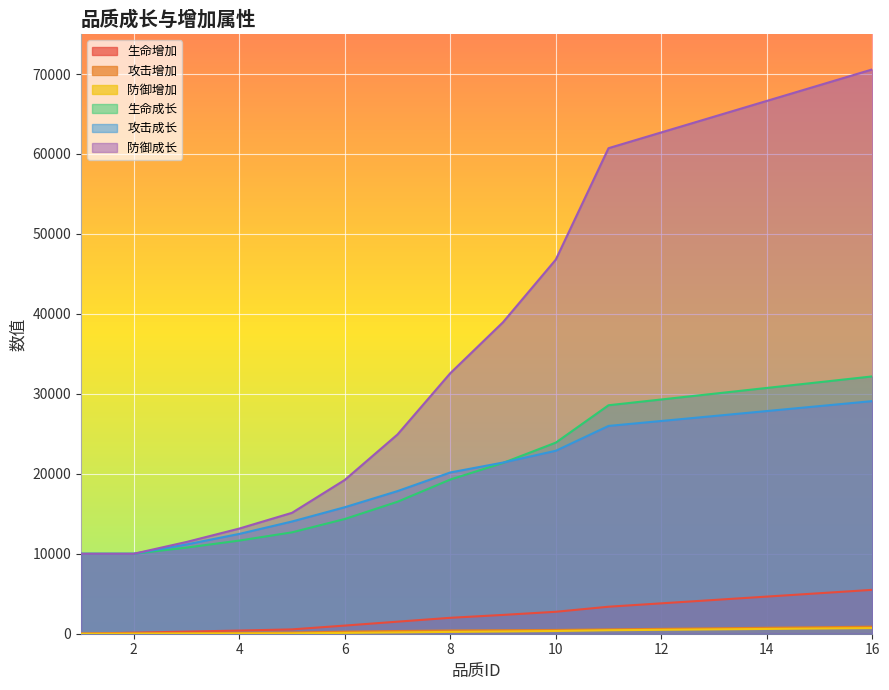

True or false: 生命成长 has more than 2 interior local peaks.

False